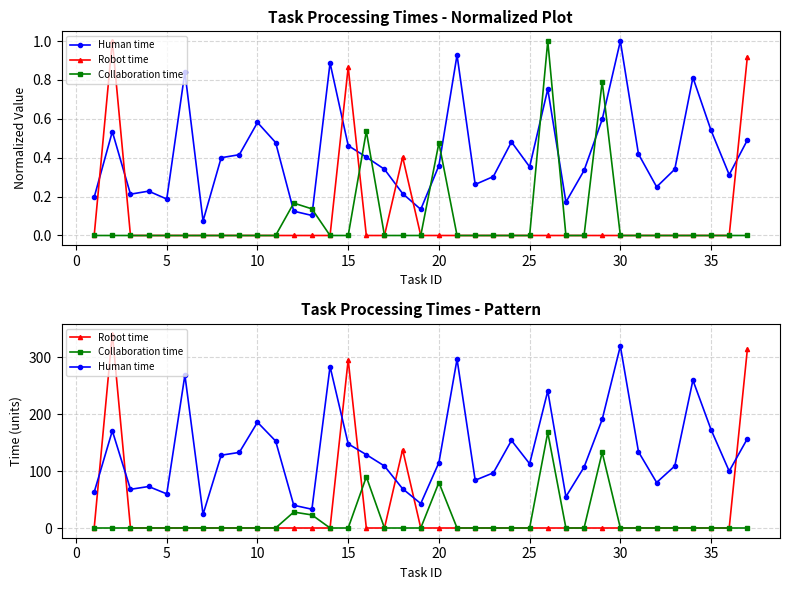

The Robot time series shows -143 at 25. True or false?

False